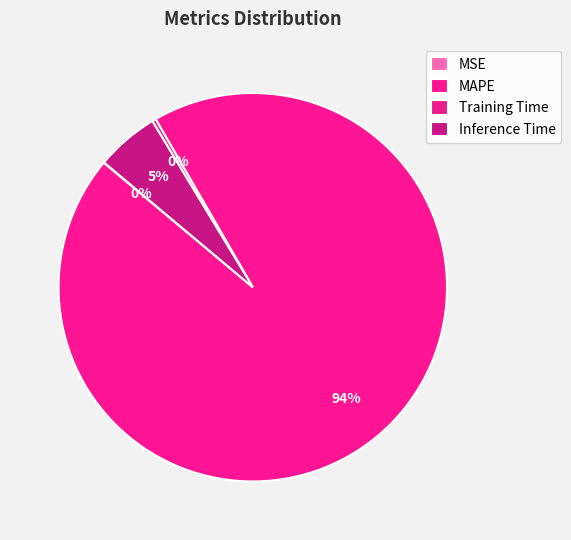

How much of the chart is everything except MAPE?

5.6%